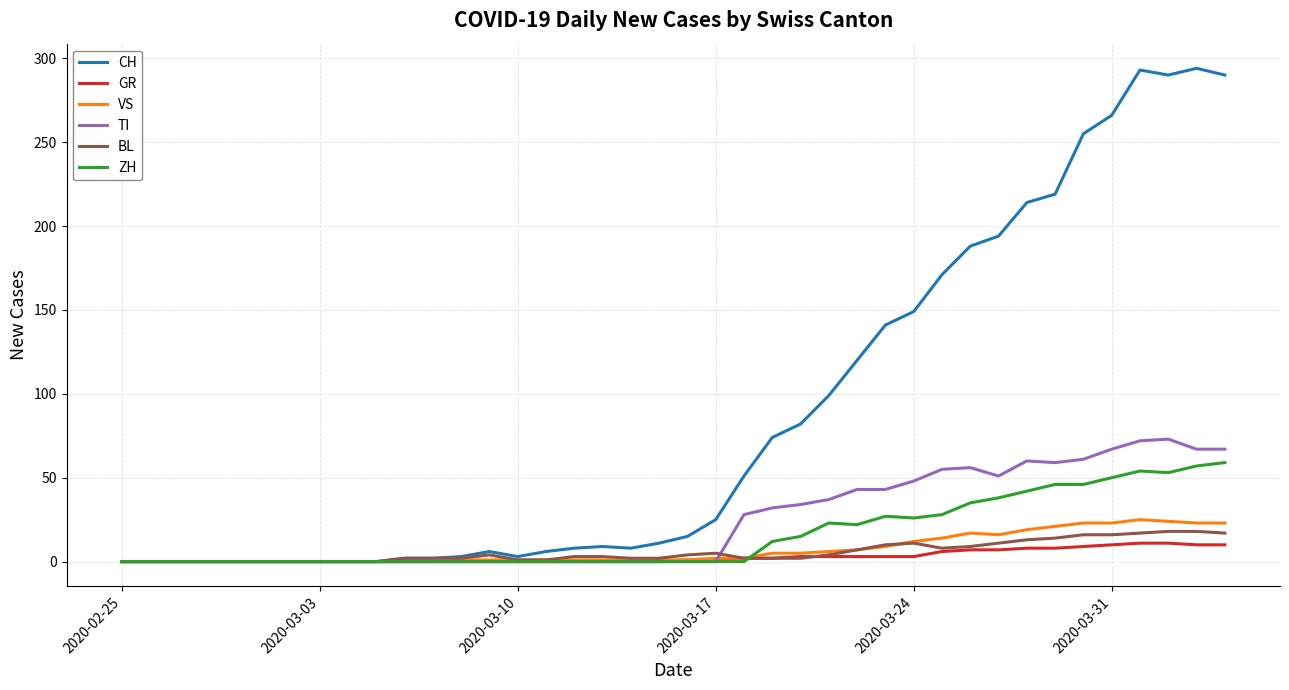

What is the sum of all TI values?

953